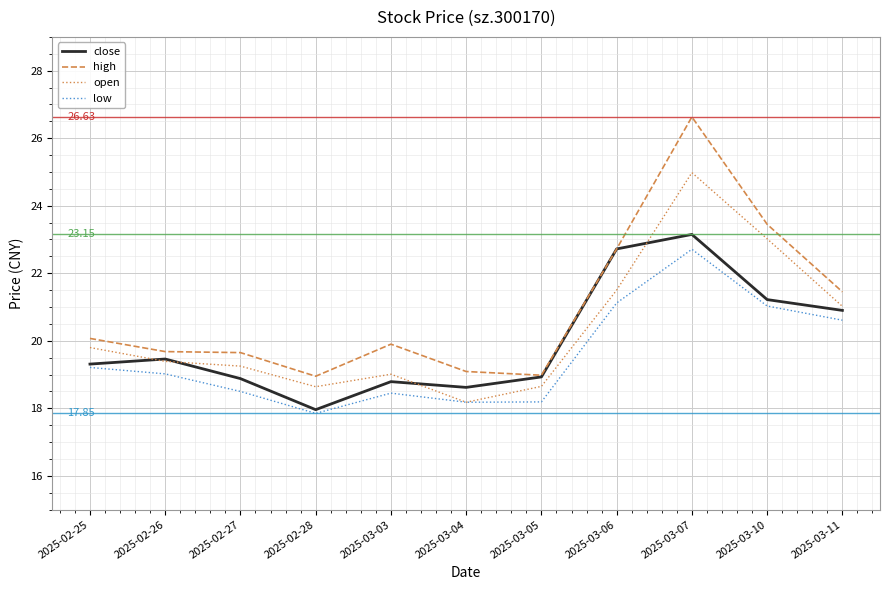

What position from the right is 2025-02-26?

10